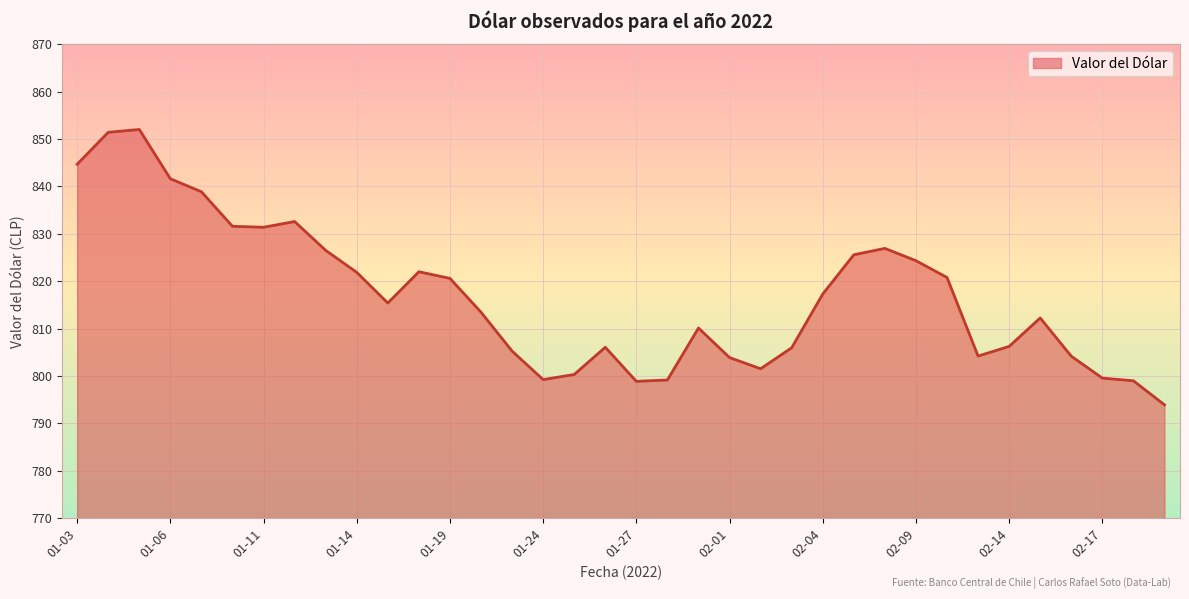

What is the greatest value displayed?

852.0